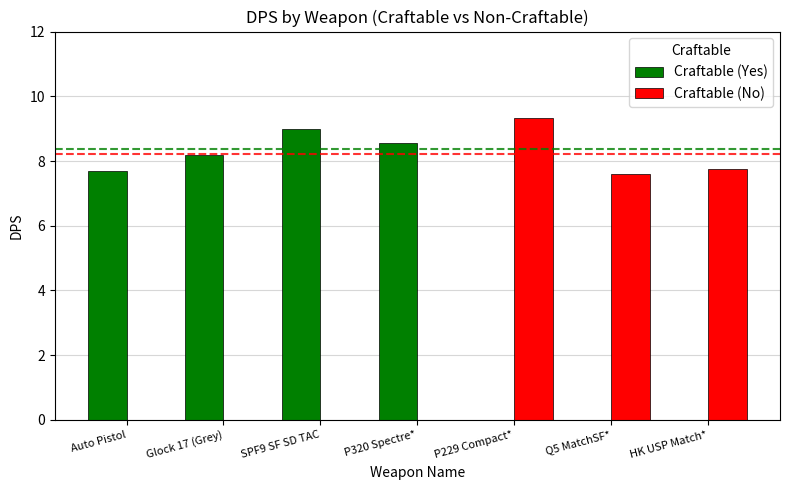

What is the sum of all Craftable (No) values?

24.7